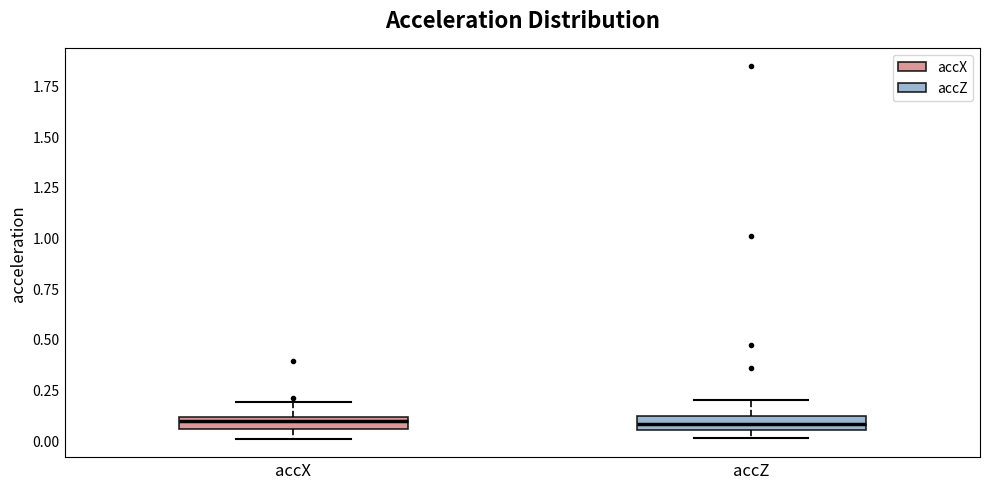

Where does the upper whisker of the box for accX end on the y-axis? The values are not printed on the chart, so give them approximately, as read against the axis.

0.20